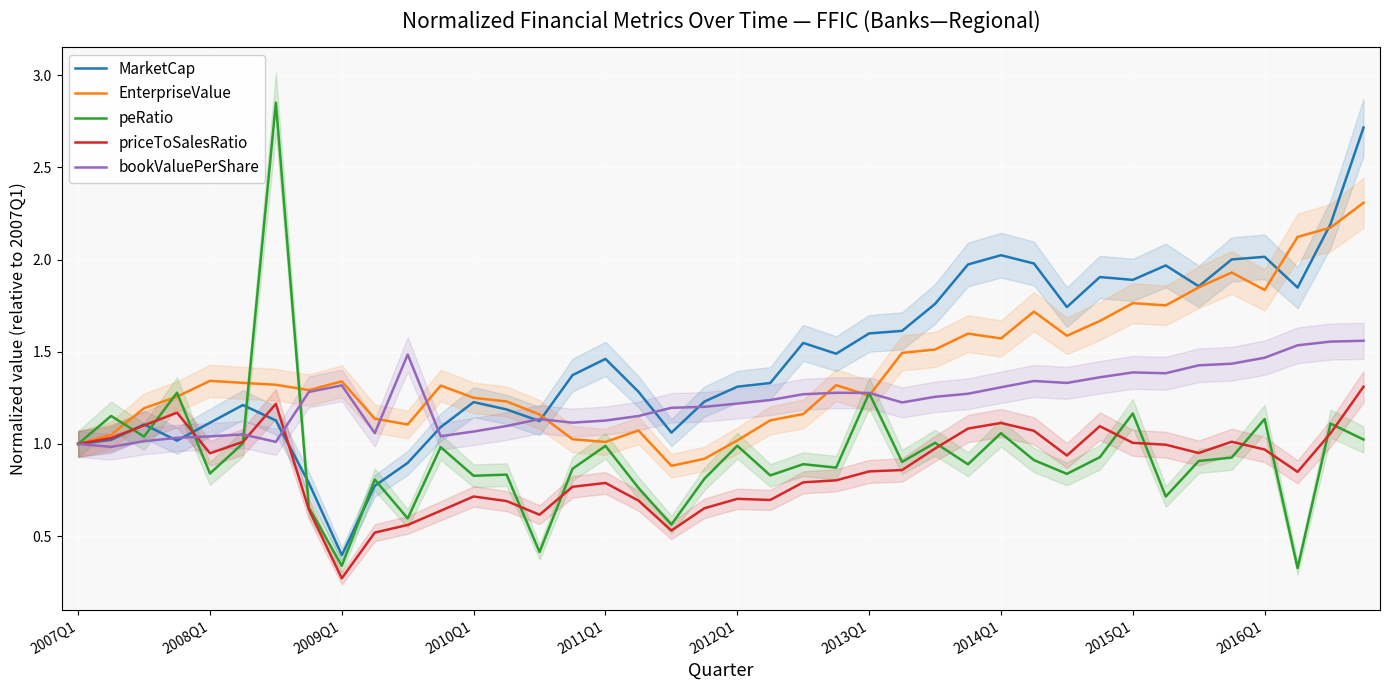

What is the difference between the maximum and minimum values in the priceToSalesRatio series?

1.0